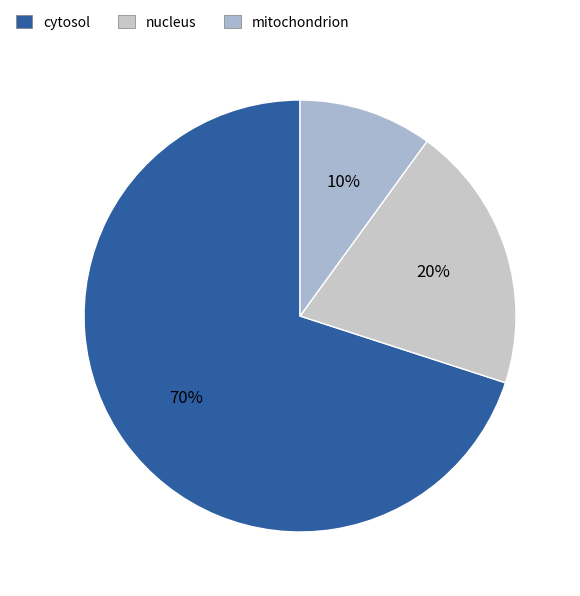

What is the majority slice?

cytosol